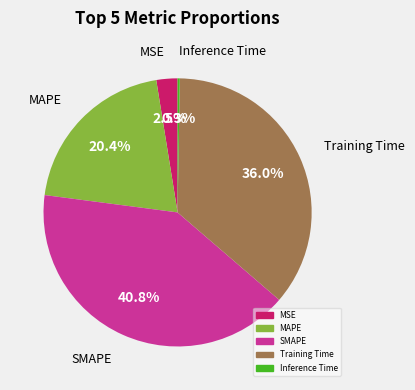

What percentage is NOT represented by Training Time?

64.0%